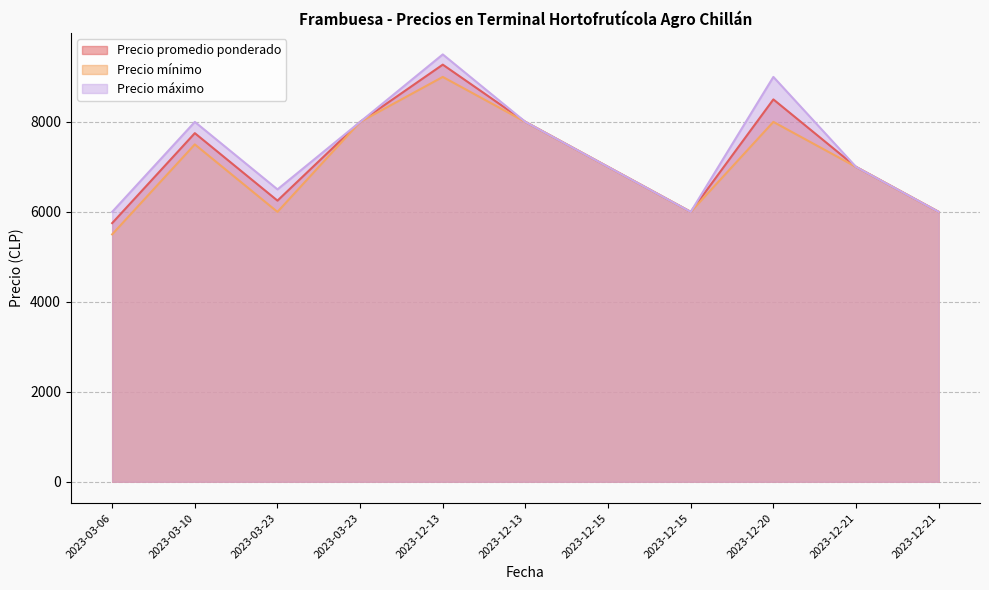

Between 2023-03-23 and 2023-12-20, which series saw the biggest shift?

Precio máximo